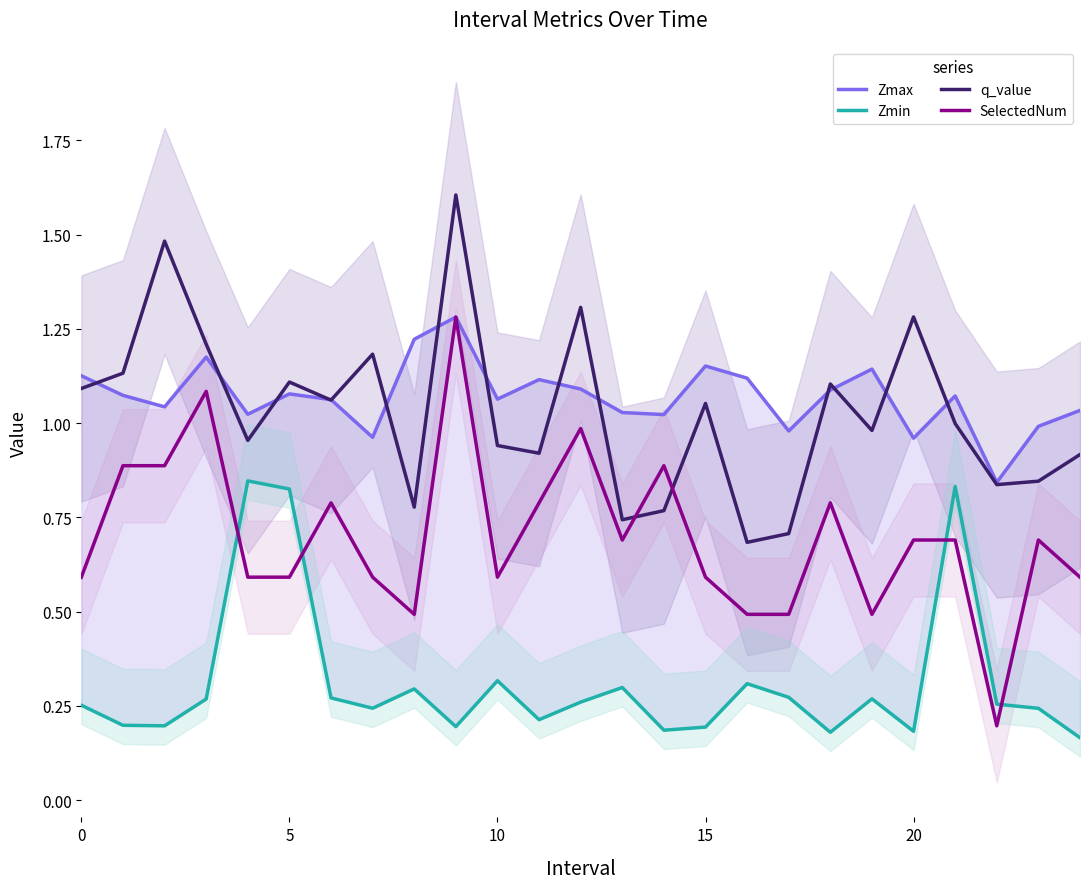

What is the label of the 21st point from the left?

20